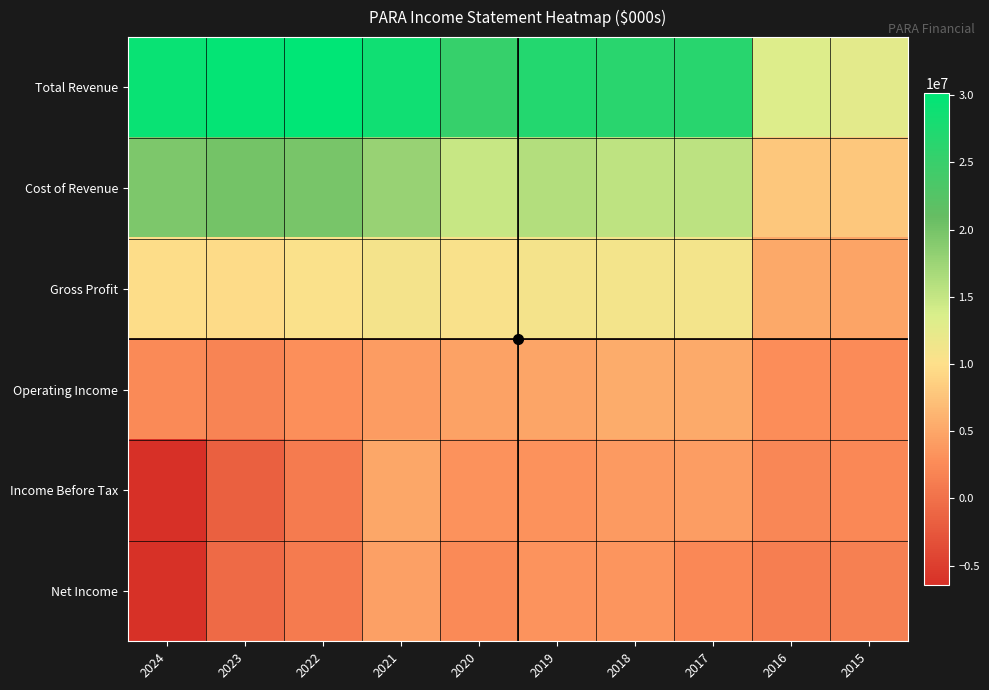

Between 2023 and 2016, which is larger?

2023